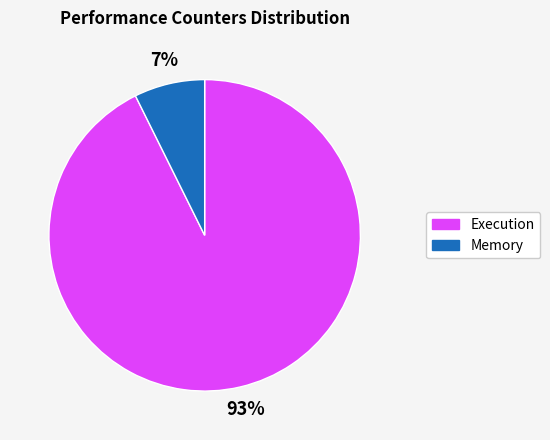

Does any single category account for the majority?

Yes